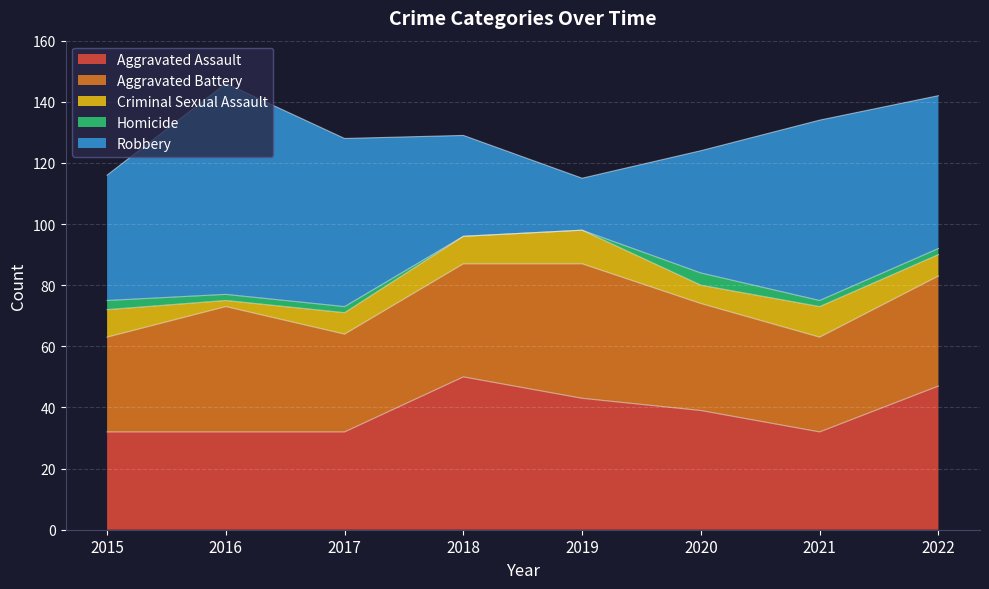

Which category has the highest value in the Homicide series?

2020